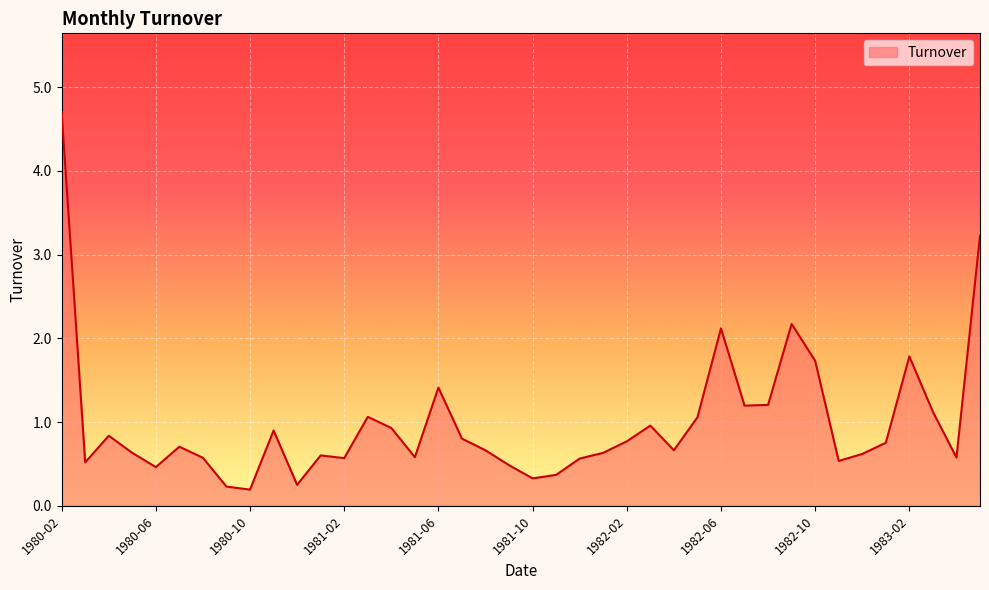

What is the greatest value displayed?

4.7